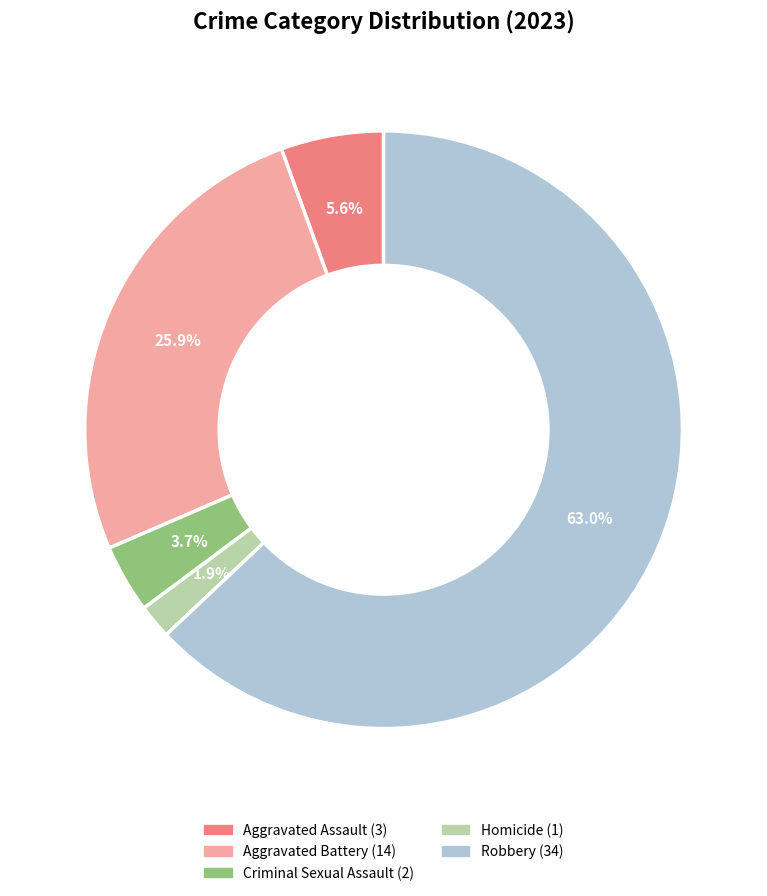

Does any single category account for the majority?

Yes